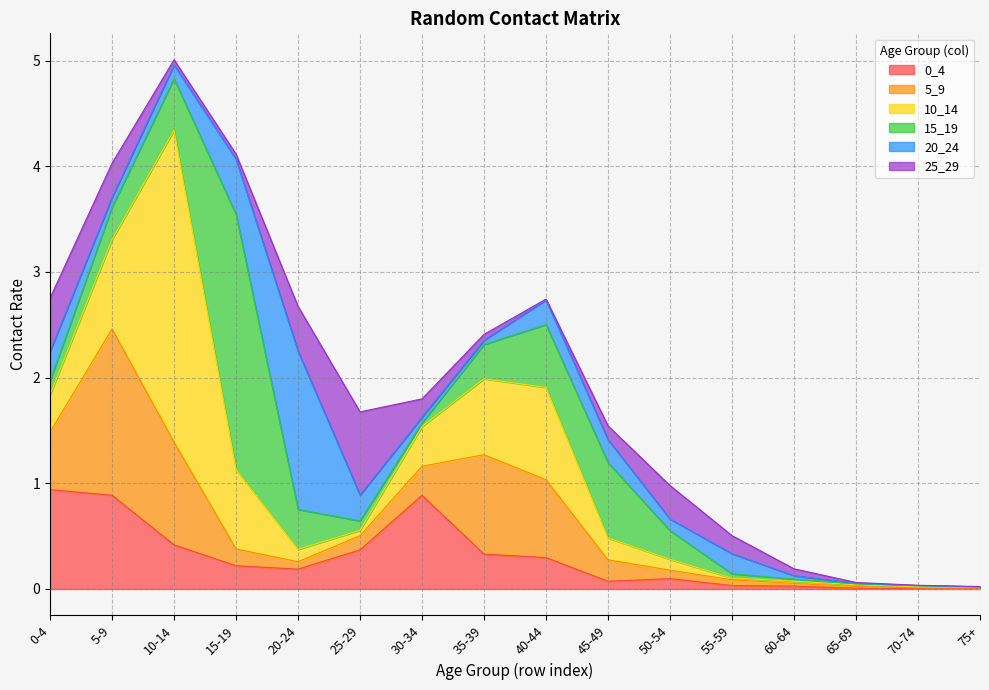

The value of 0_4 at 30-34 is 0.4. True or false?

False